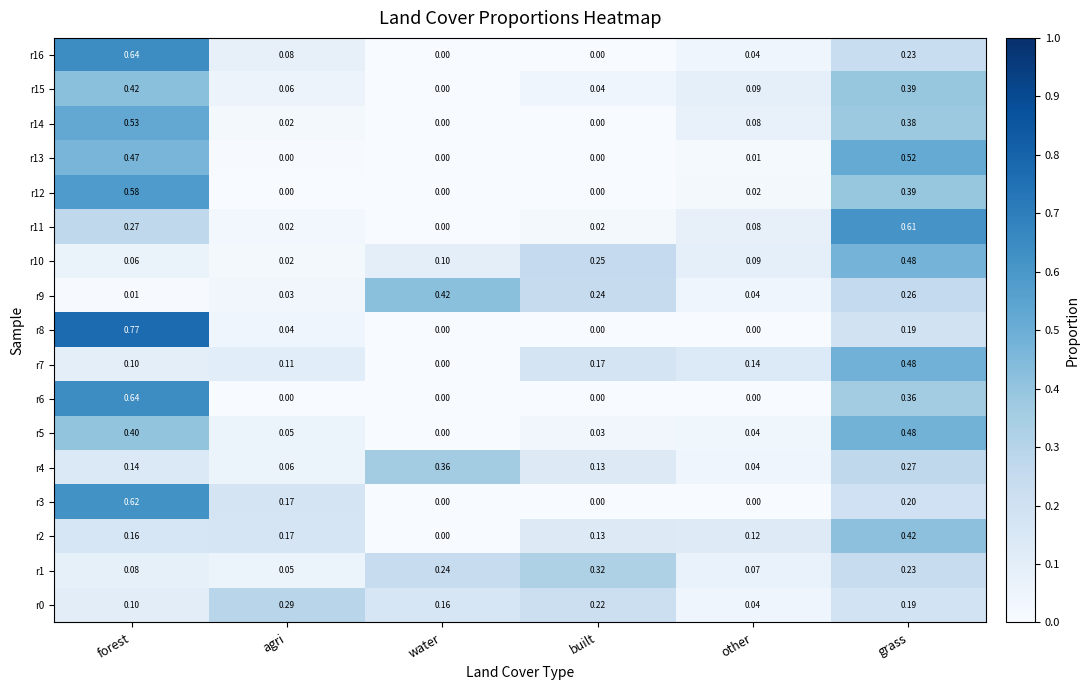

At which category does the chart reach its peak across all series?

forest